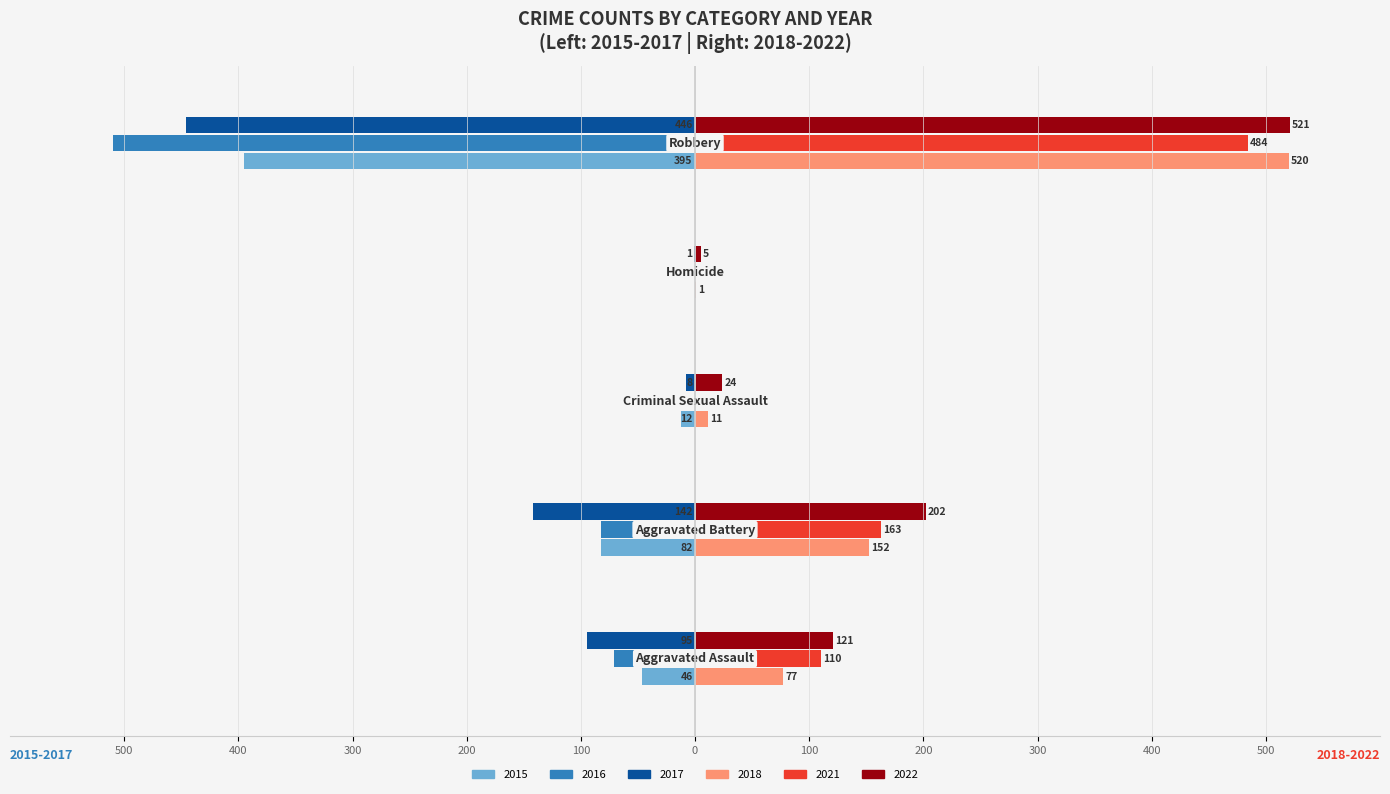

What are all the series names shown in the legend?

2015, 2016, 2017, 2018, 2021, 2022